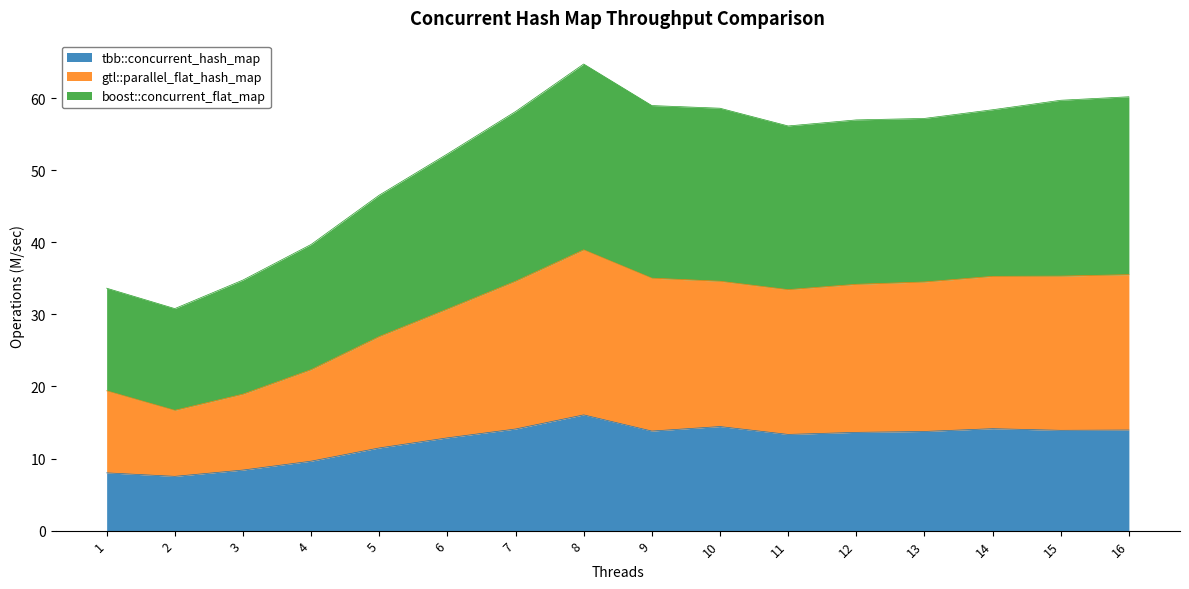

What are all the series names shown in the legend?

tbb::concurrent_hash_map, gtl::parallel_flat_hash_map, boost::concurrent_flat_map